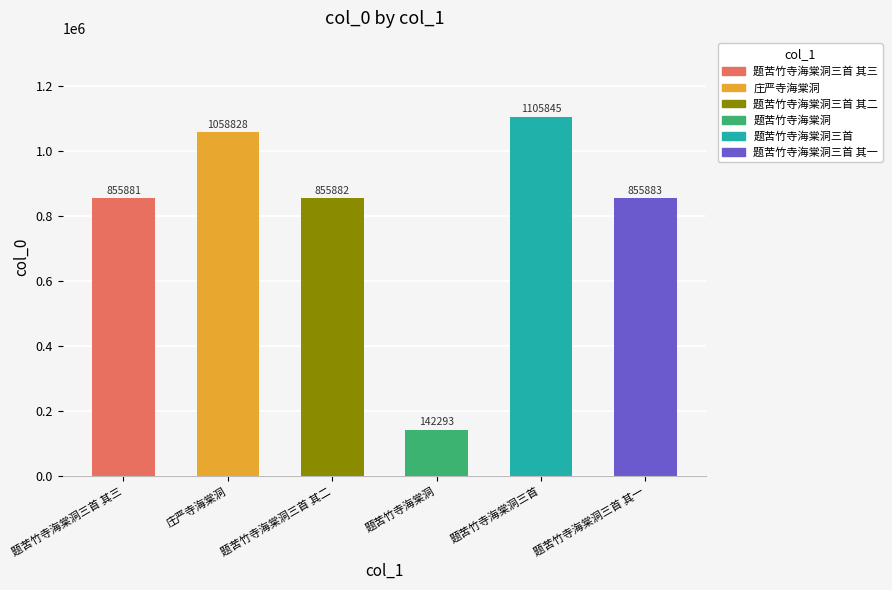

How many categories are shown in the chart?

6